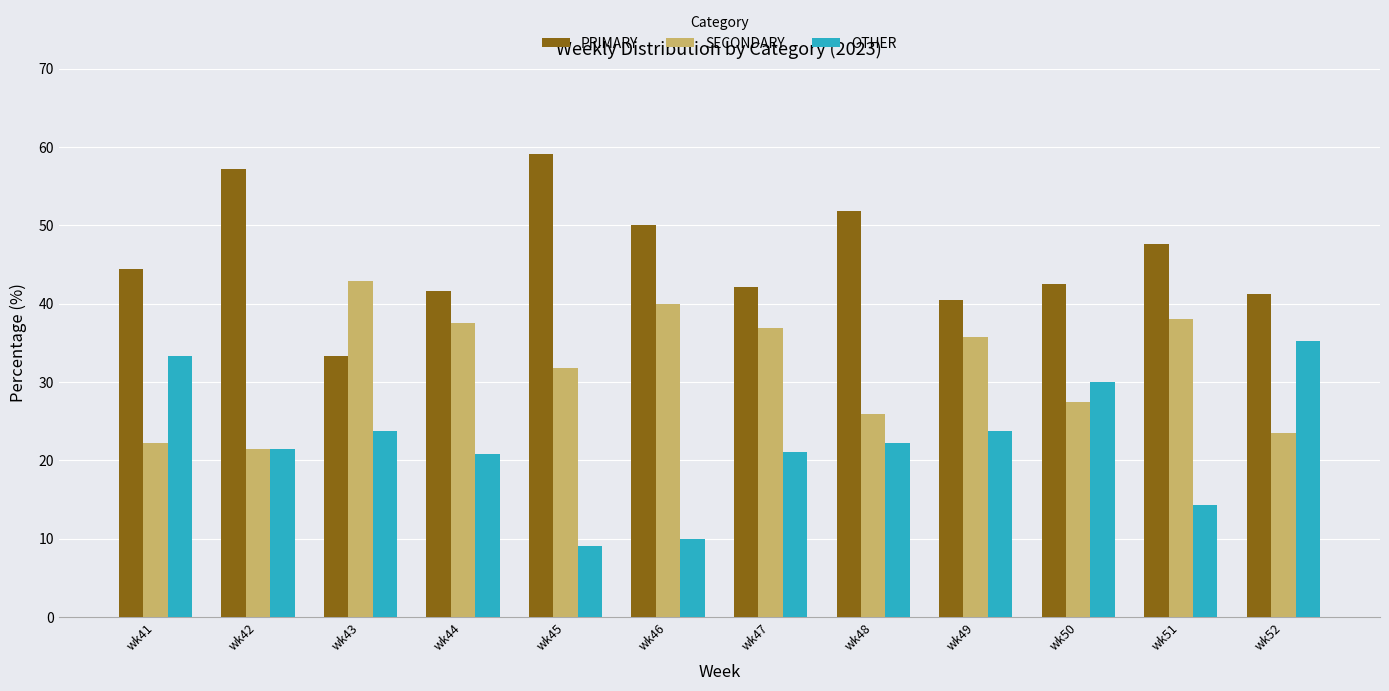

List the series in order of their peak value, lowest first.

OTHER, SECONDARY, PRIMARY